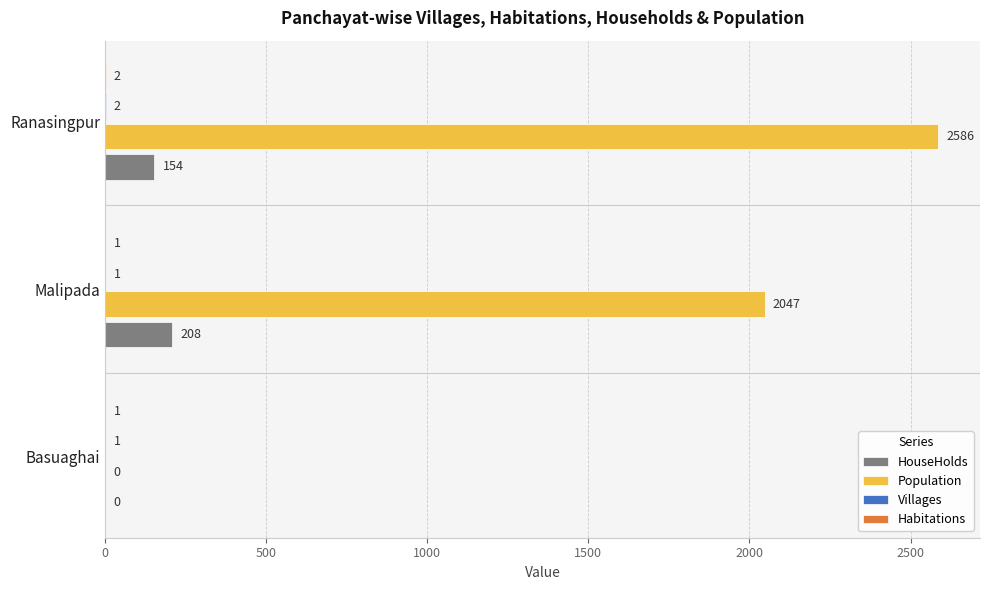

What is the highest value of the Population series?

2586